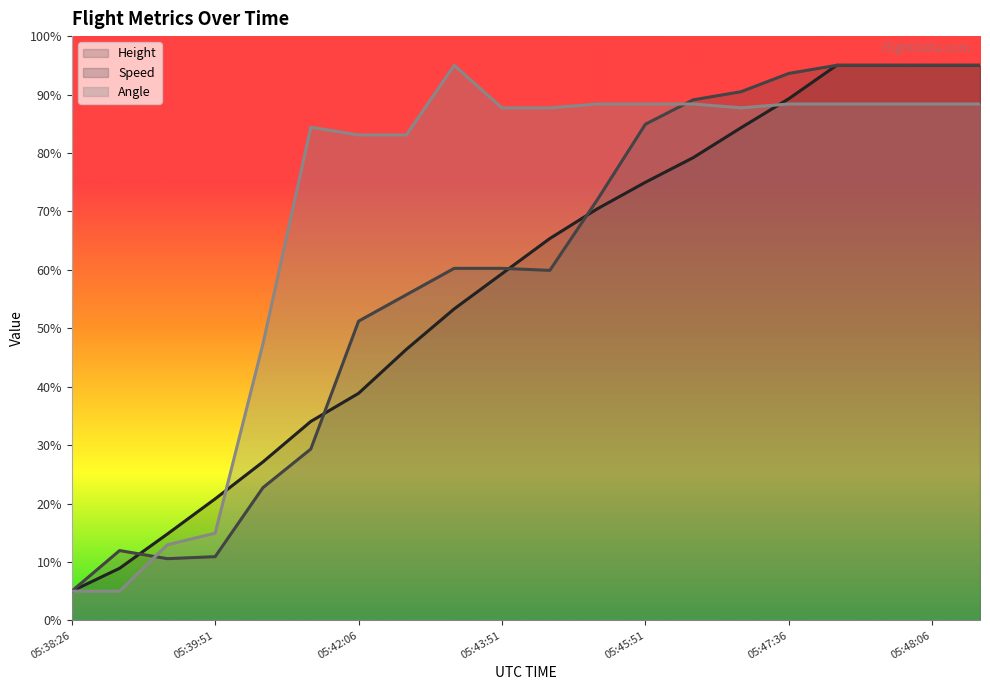

Reading left to right, transcribe all the data shown in this chart.

Height: 5.0	8.9	14.8	20.8	27.1	34.0	38.9	46.4	53.3	59.3	65.4	70.5	75.0	79.2	84.3	89.3	95.0	95.0	95.0	95.0
Speed: 5.0	11.9	10.6	10.9	22.7	29.3	51.2	55.7	60.3	60.3	59.9	72.1	84.9	89.1	90.5	93.6	95.0	95.0	95.0	95.0
Angle: 5.0	5.0	12.9	14.9	47.4	84.4	83.1	83.1	95.0	87.7	87.7	88.4	88.4	88.4	87.7	88.4	88.4	88.4	88.4	88.4